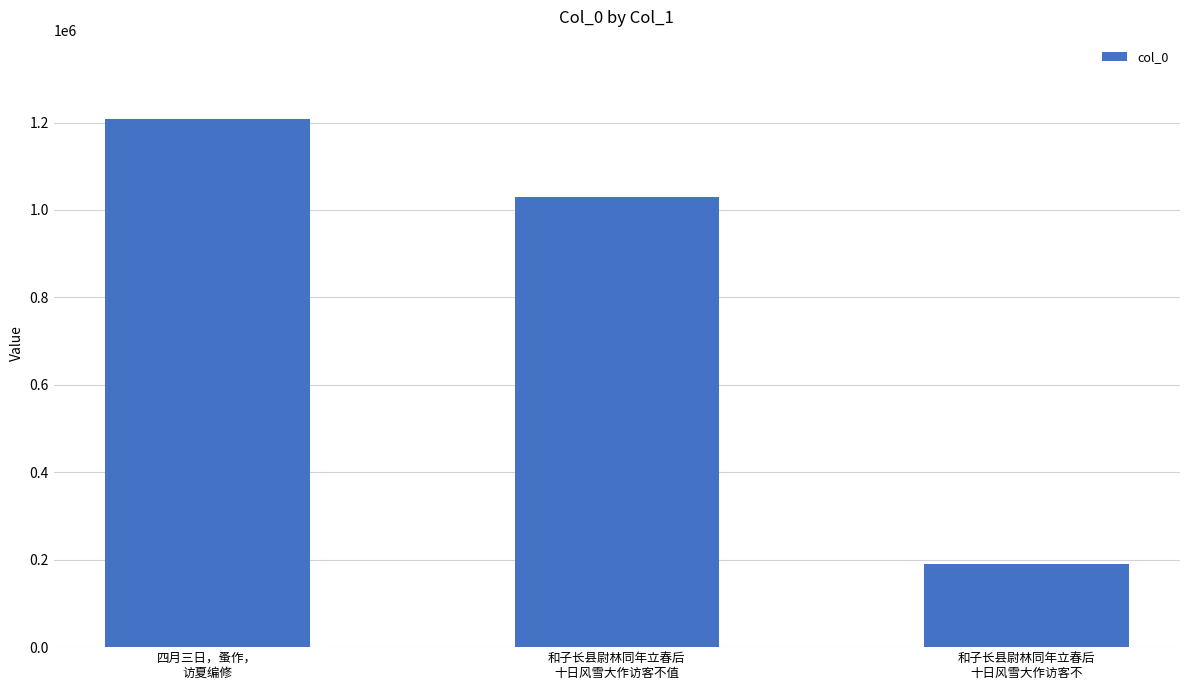

How many distinct data groups are displayed?

1